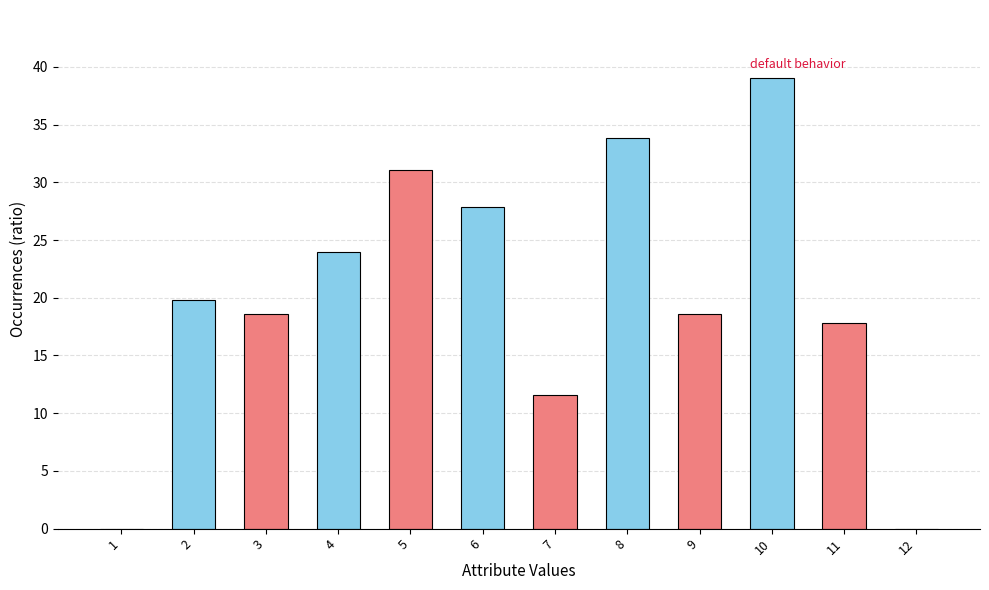

True or false: the data shows 48.7 at 6.

False